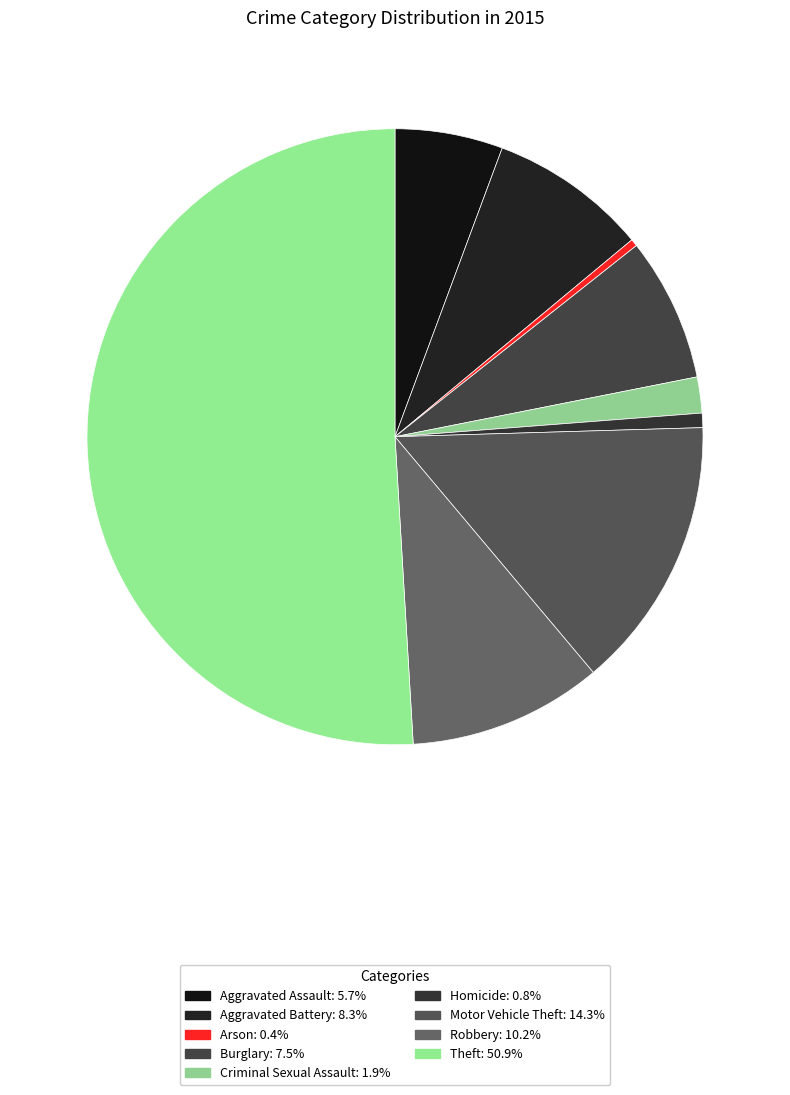

True or false: Criminal Sexual Assault accounts for 2% of the total.

True